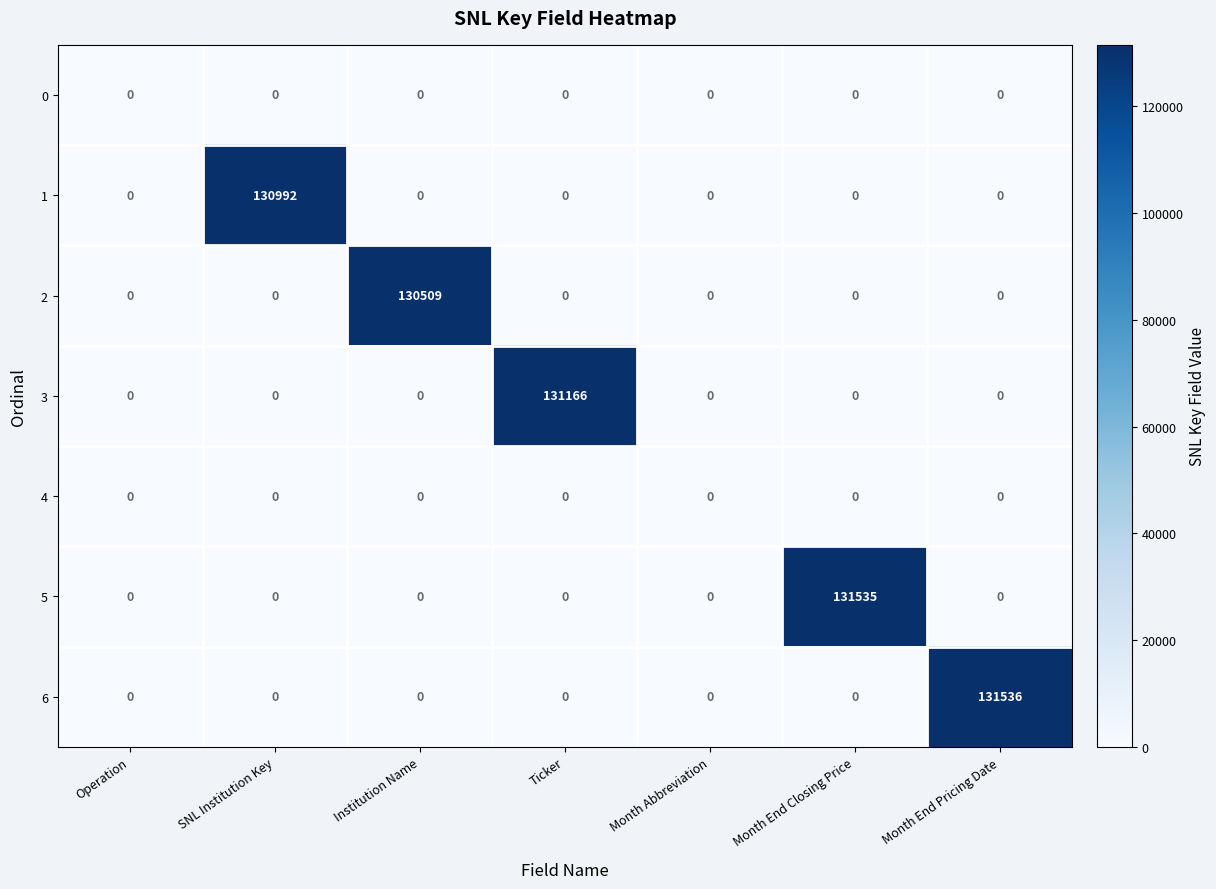

What is the maximum value for 6?

131536